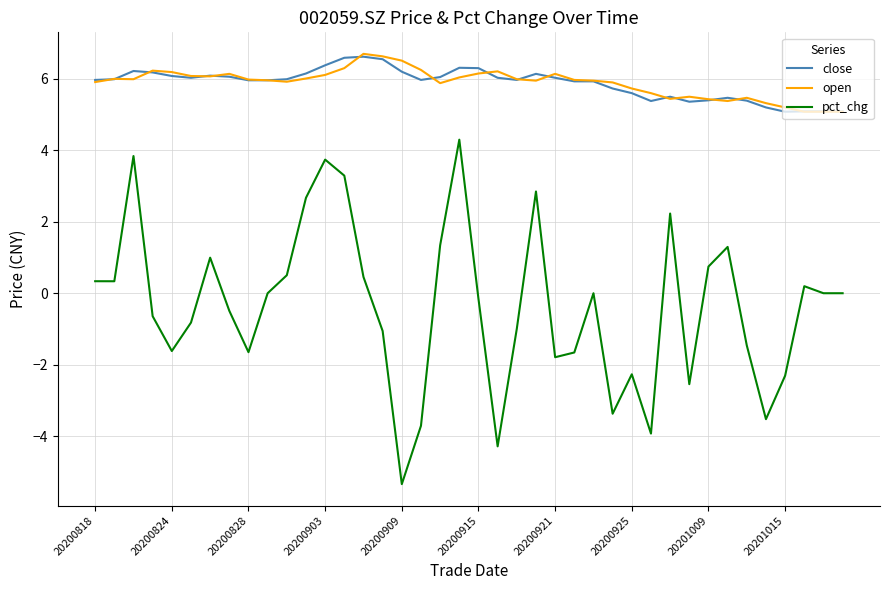

True or false: close and pct_chg intersect in this chart.

False